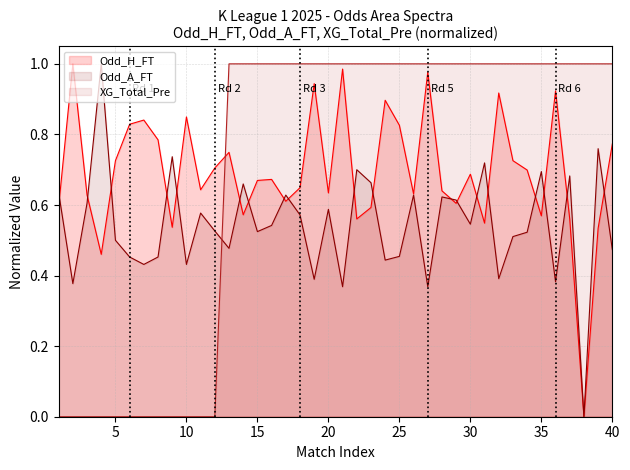

The value of XG_Total_Pre at 20 is 1.6. True or false?

False